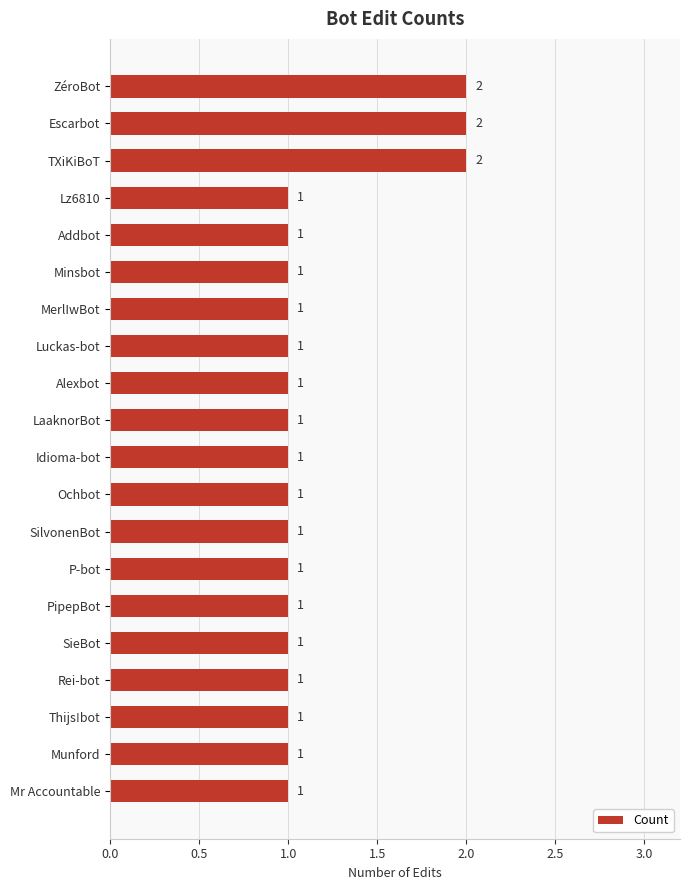

Are the bars grouped side by side (vs. stacked)?

No